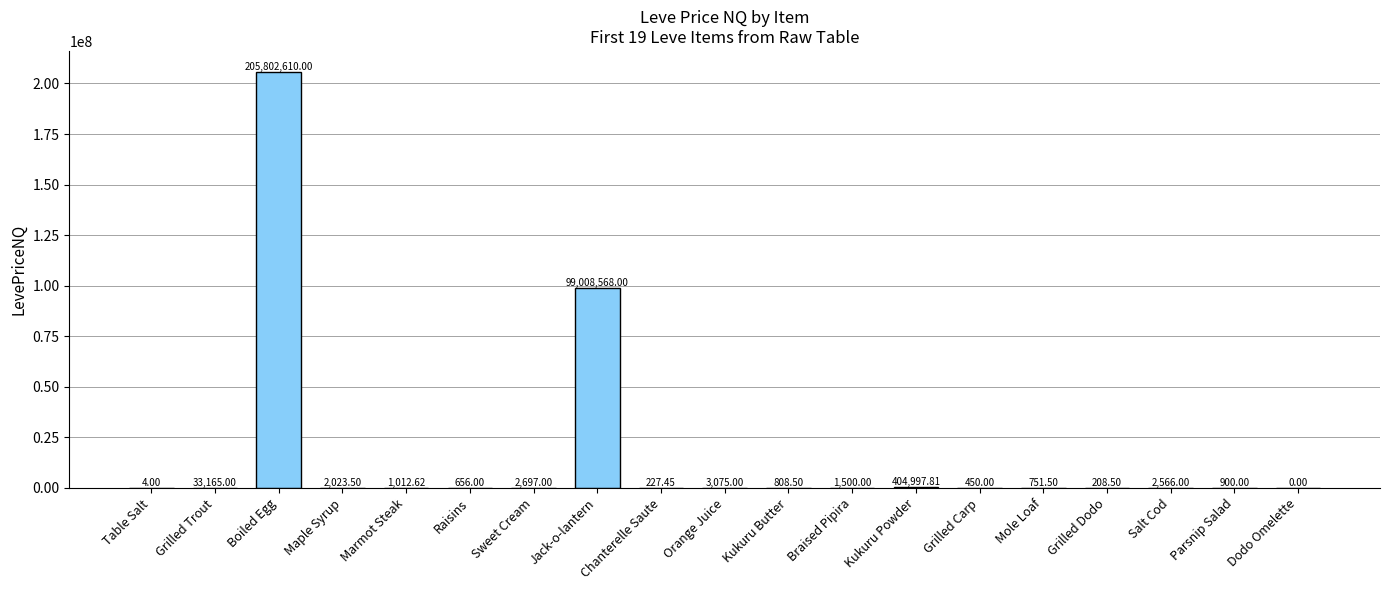

Where does the data first go above 1012?

Grilled Trout